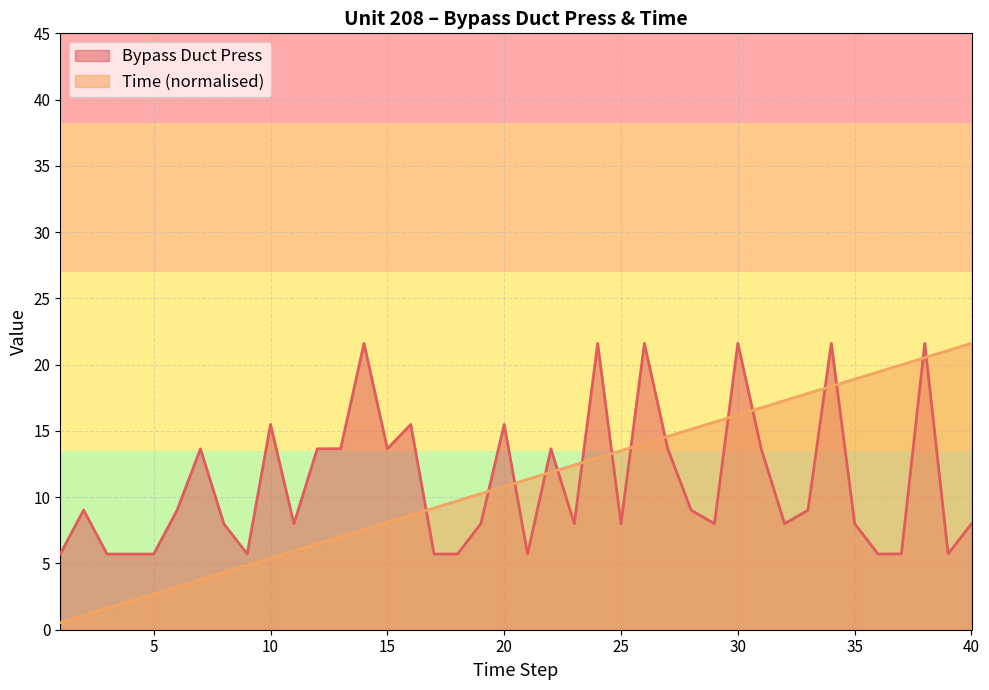

Rank the categories by Bypass Duct Press value from highest to lowest.

14, 24, 26, 30, 34, 38, 10, 16, 20, 13, 7, 12, 15, 22, 27, 31, 2, 6, 28, 33, 8, 11, 19, 23, 25, 29, 32, 35, 40, 1, 9, 37, 39, 3, 4, 5, 17, 18, 21, 36